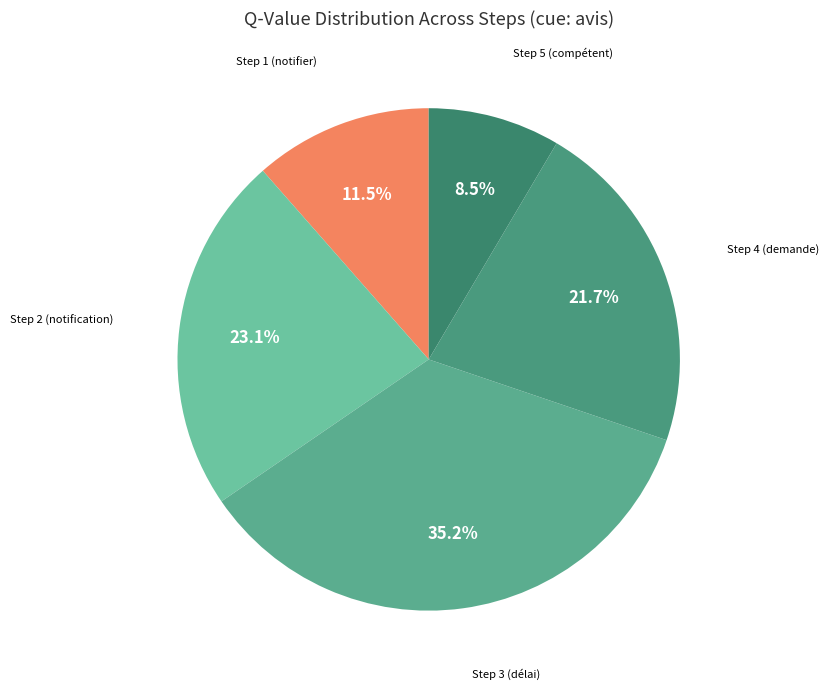

How many segments does this pie chart have?

5